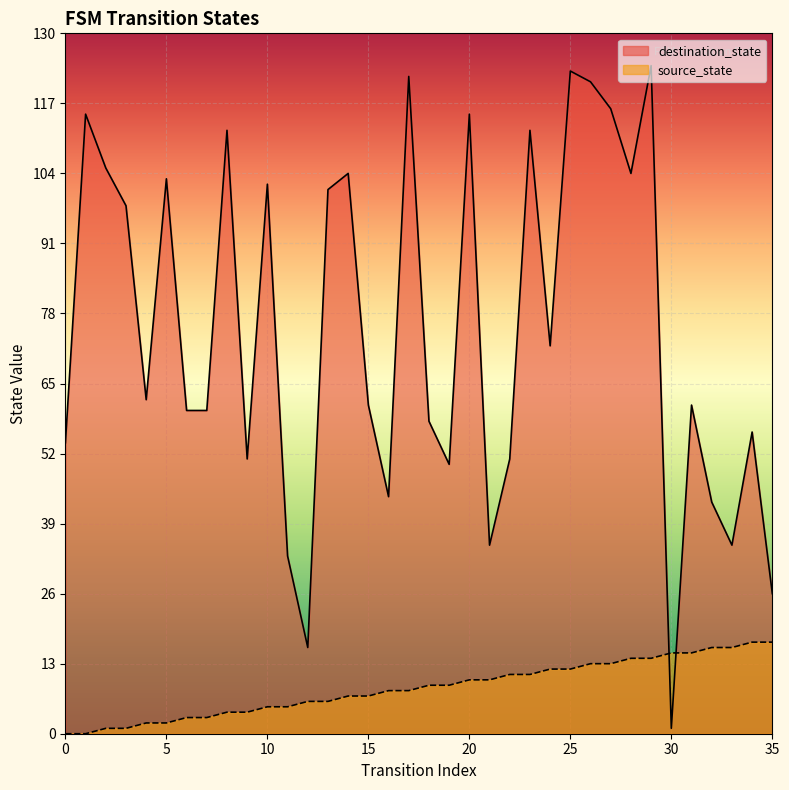

What is the average value of the source_state series?

8